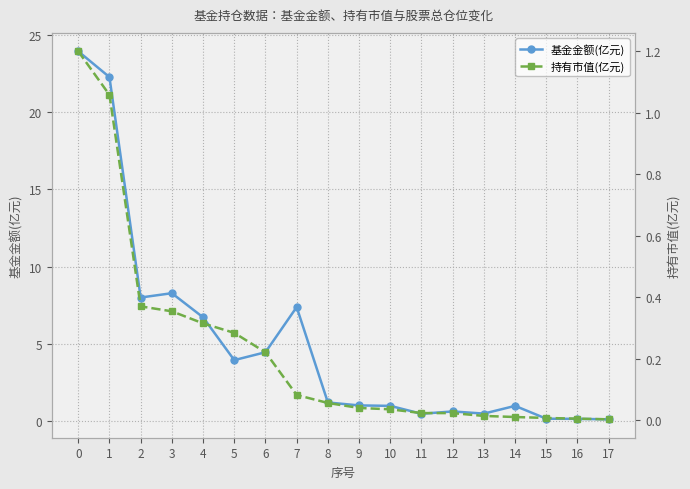

Which series has the largest total across all categories?

基金金额(亿元)